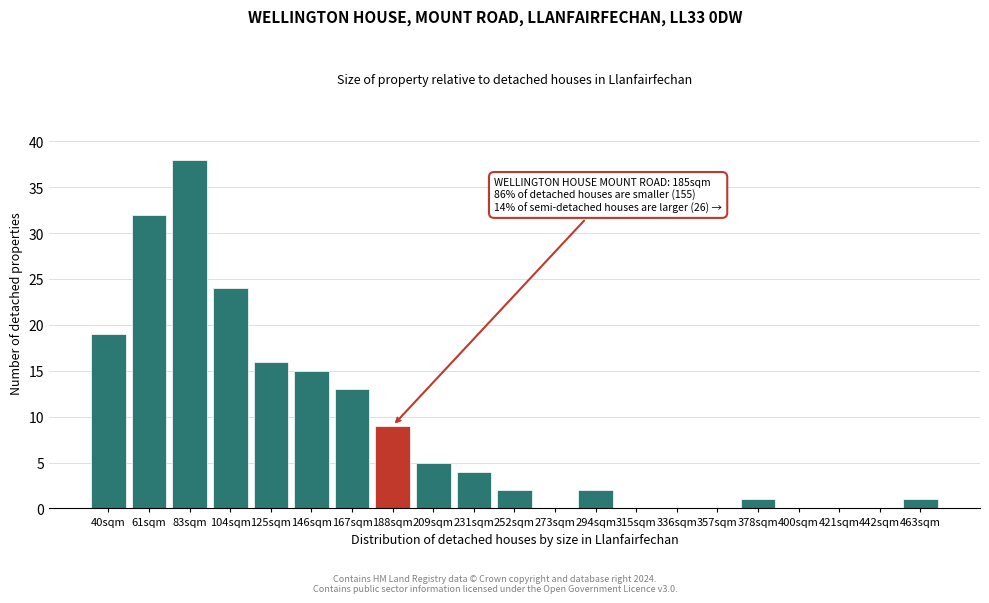

Reading left to right, list all the values displayed in this chart.

40sqm=19	61sqm=32	83sqm=38	104sqm=24	125sqm=16	146sqm=15	167sqm=13	188sqm=9	209sqm=5	231sqm=4	252sqm=2	273sqm=0	294sqm=2	315sqm=0	336sqm=0	357sqm=0	378sqm=1	400sqm=0	421sqm=0	442sqm=0	463sqm=1